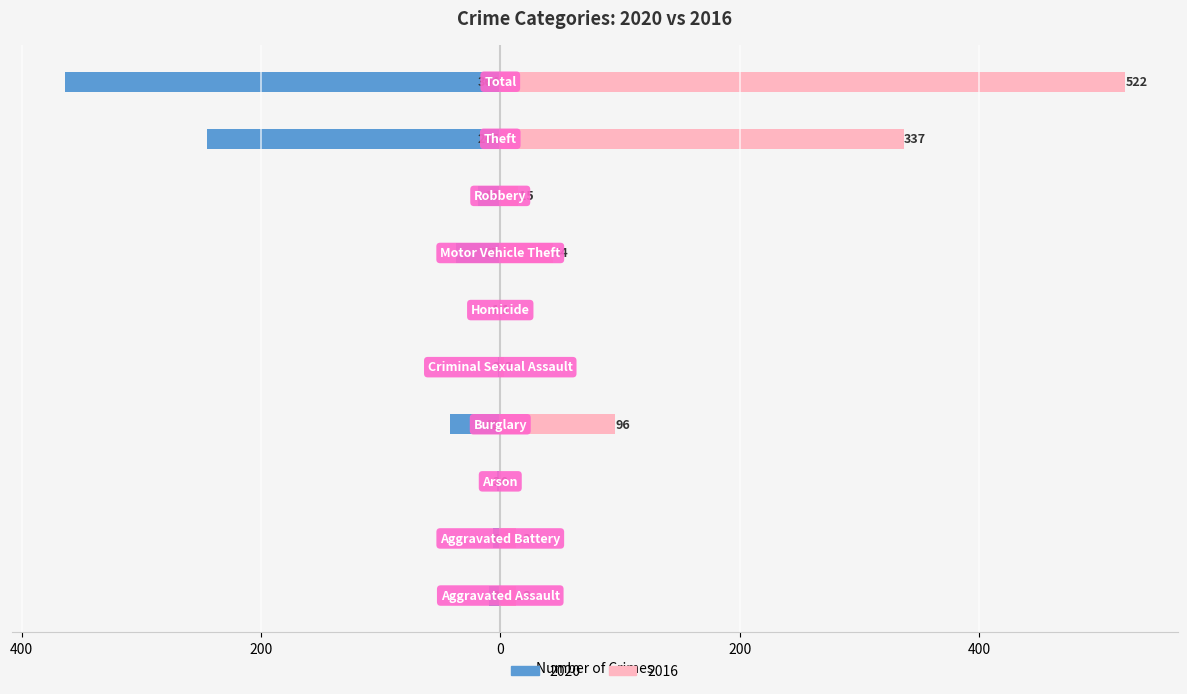

Where does the 2016 series first go above 15?

Burglary